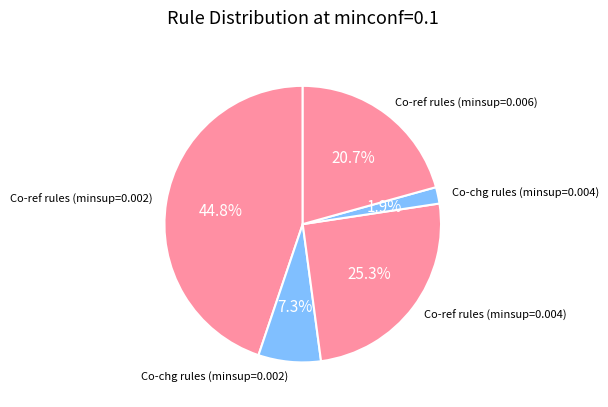

Rank the categories by value from lowest to highest.

Co-chg rules (minsup=0.004), Co-chg rules (minsup=0.002), Co-ref rules (minsup=0.006), Co-ref rules (minsup=0.004), Co-ref rules (minsup=0.002)